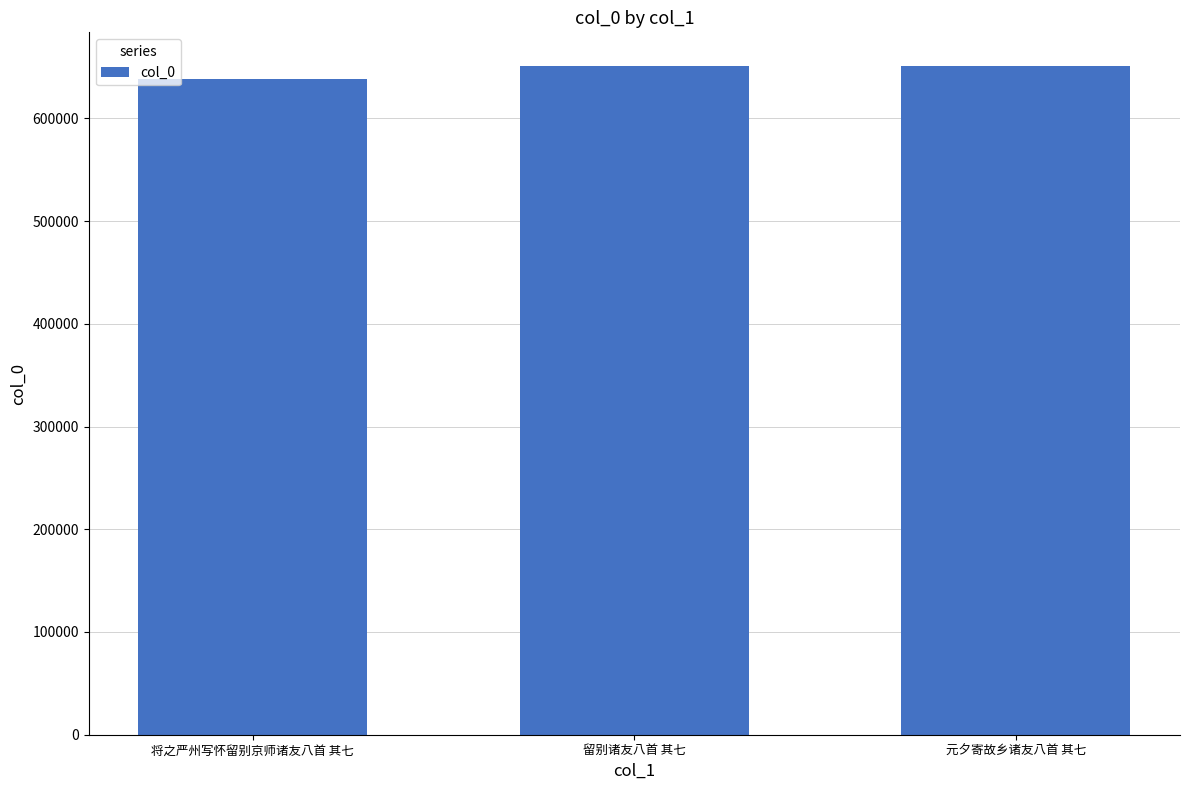

What is the maximum value shown in the chart?

651205